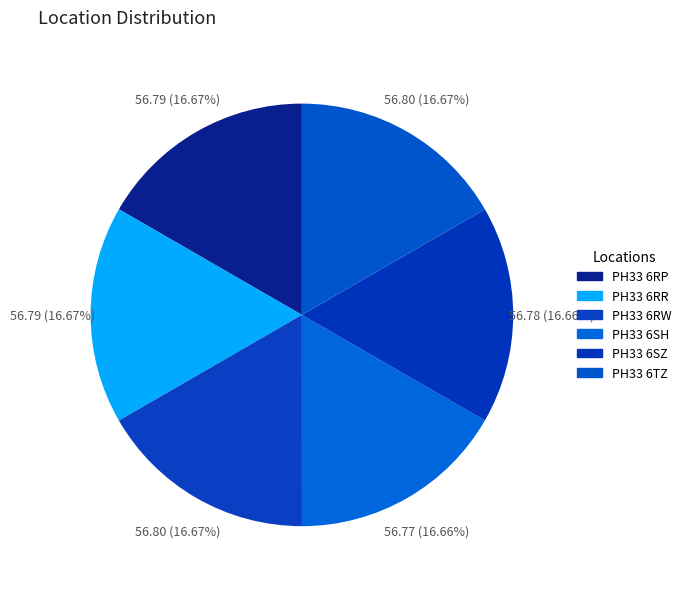

Rank the categories by value from highest to lowest.

PH33 6RW, PH33 6TZ, PH33 6RP, PH33 6RR, PH33 6SZ, PH33 6SH